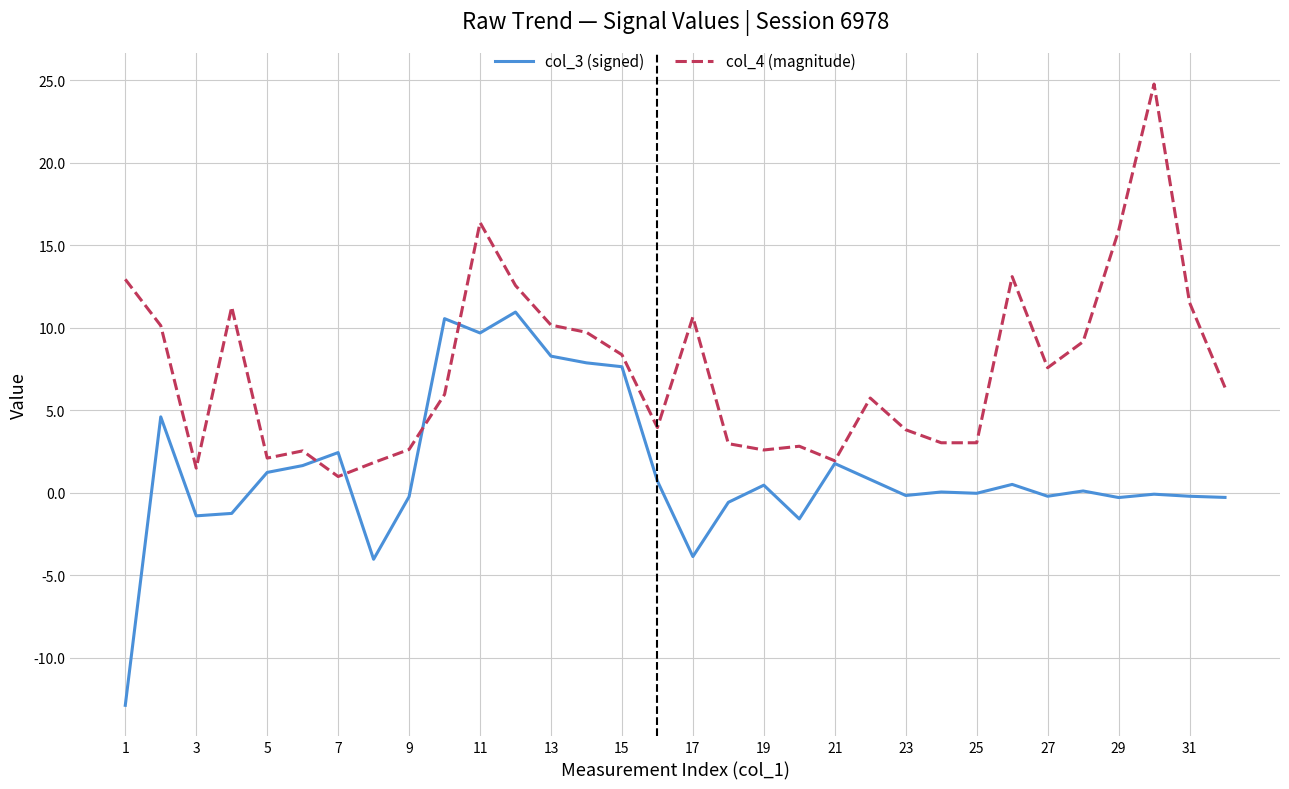

List the series in order of their peak value, highest first.

col_4 (magnitude), col_3 (signed)